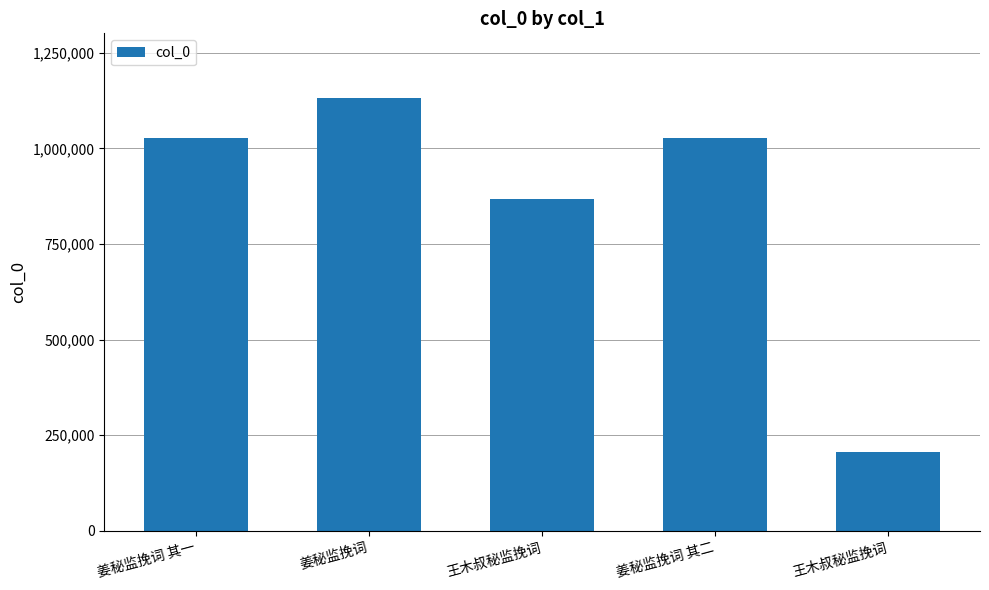

Rank the categories by value from lowest to highest.

王木叔秘监挽词, 王木叔秘监挽词, 姜秘监挽词 其二, 姜秘监挽词 其一, 姜秘监挽词